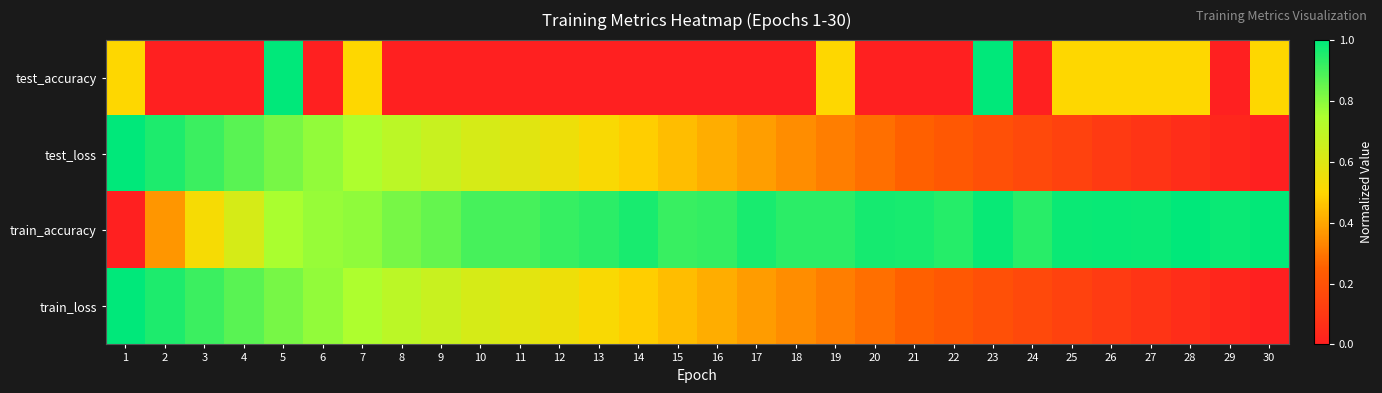

Which category has the lowest value across all series?

2